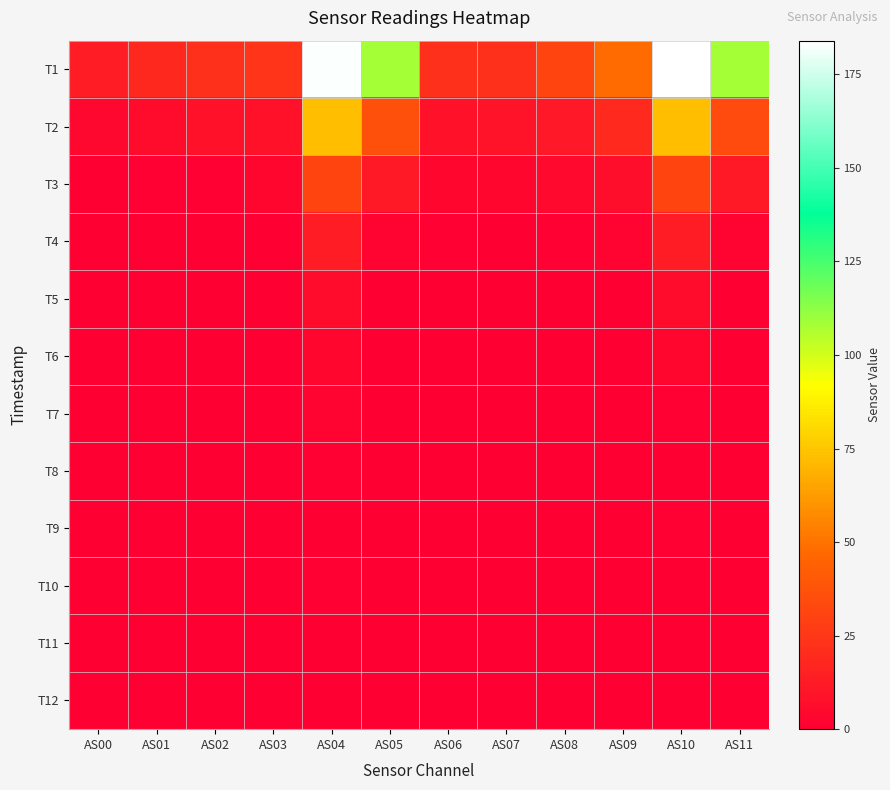

At how many categories does at least one series exceed 66?

4